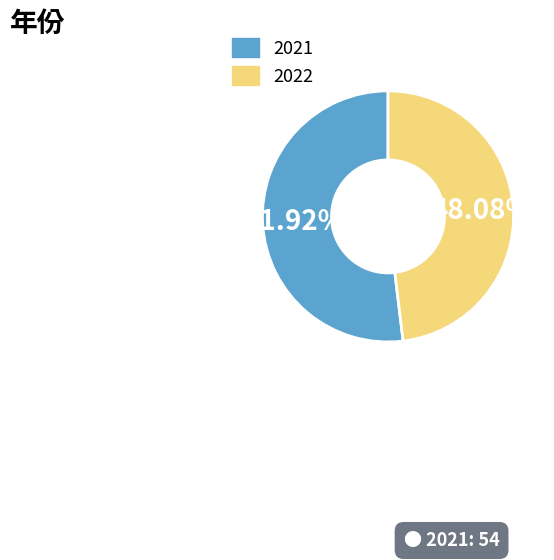

True or false: 2022 accounts for 60% of the total.

False